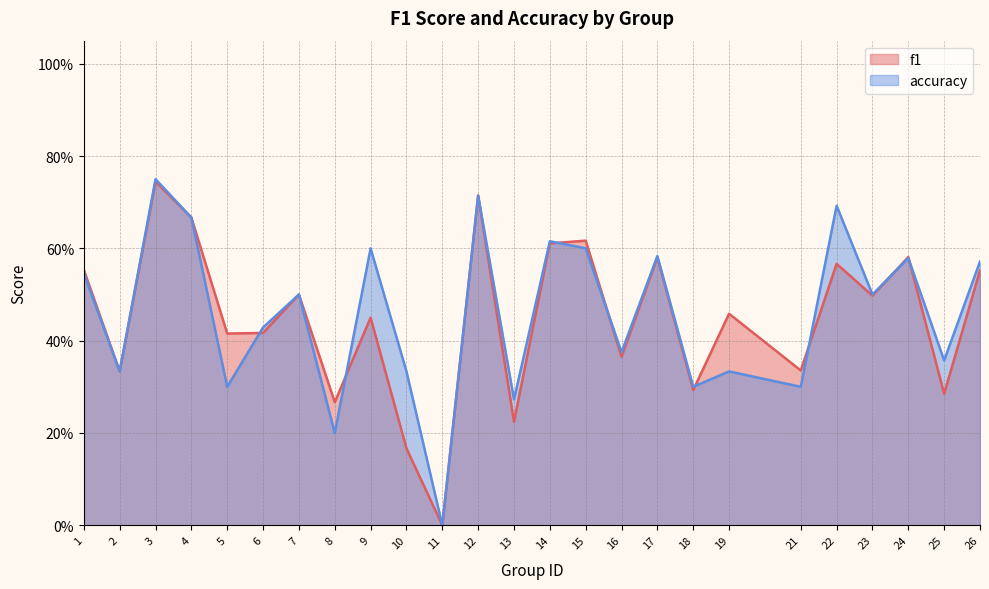

Does the chart display data point markers on the line(s)?

No